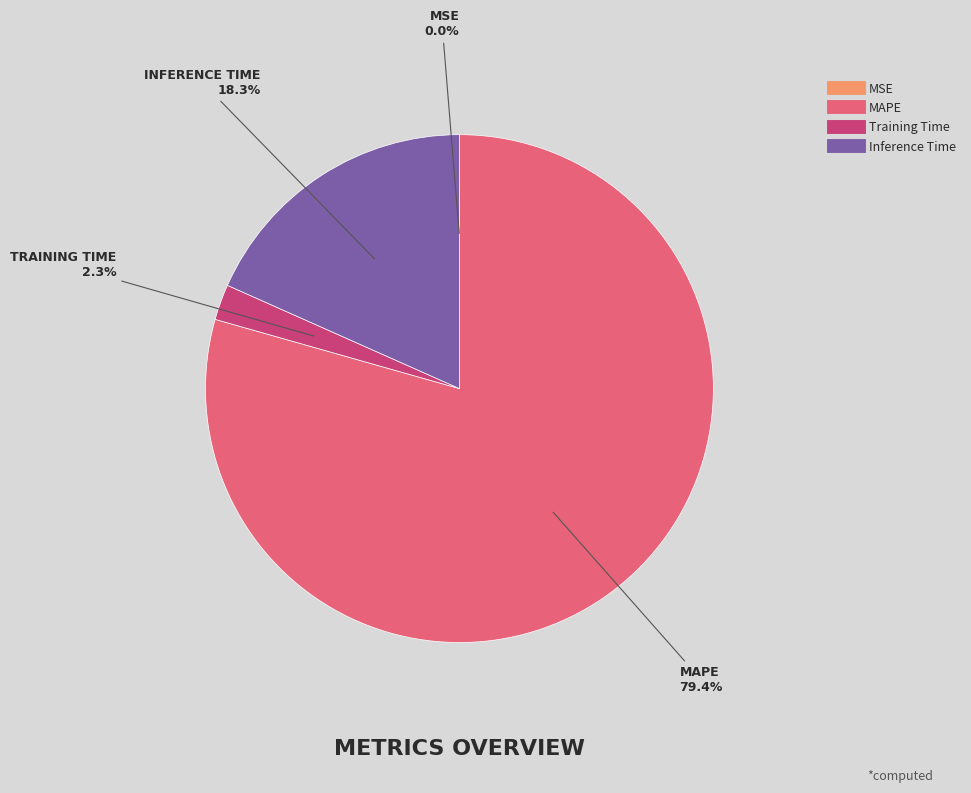

True or false: Training Time accounts for 2% of the total.

True